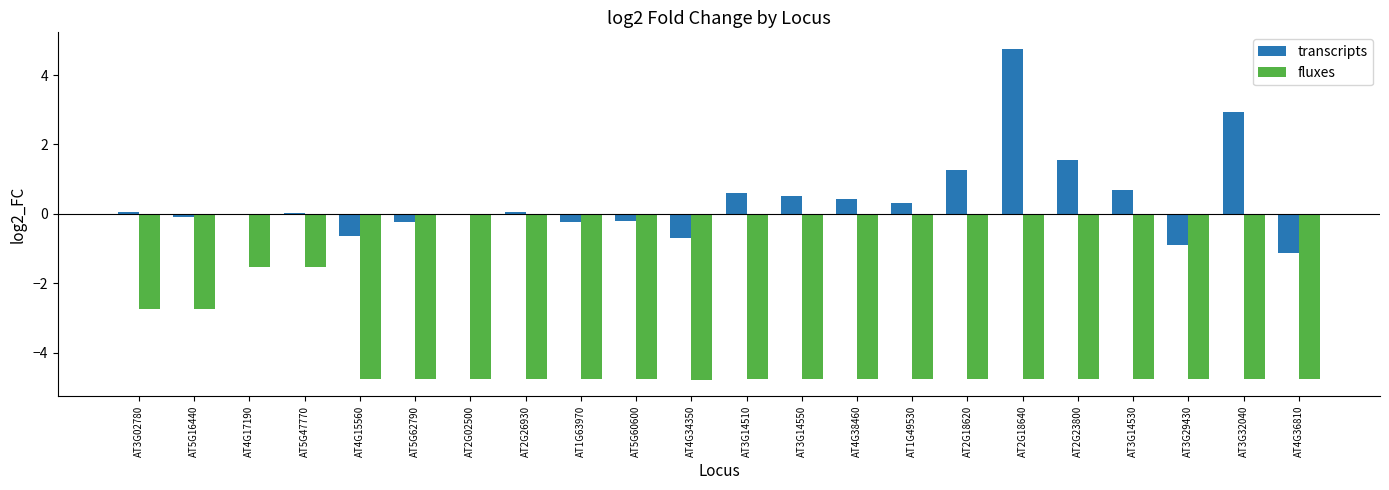

Is it true that fluxes equals -4.8 at AT2G26930?

True